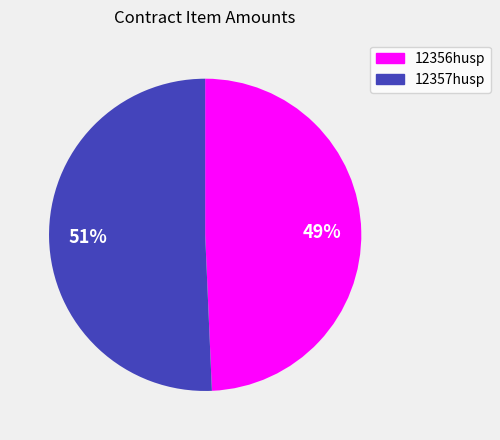

What is the smallest slice in the pie chart?

12356husp